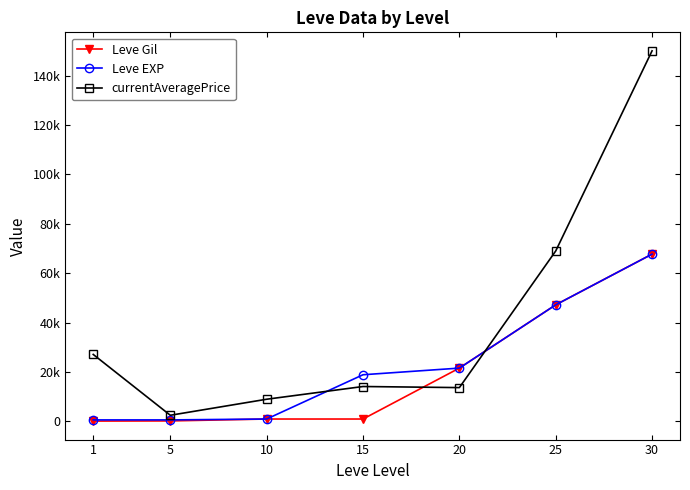

The value of currentAveragePrice at 15 is 9123. True or false?

False